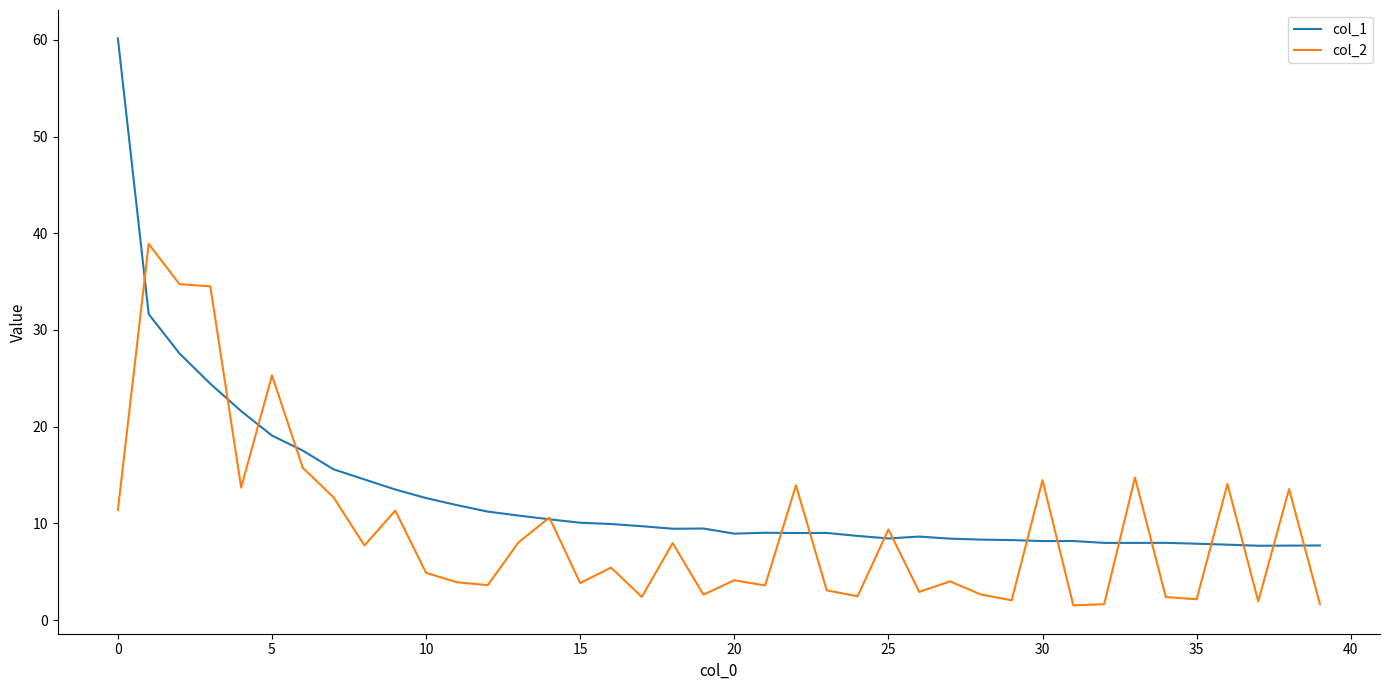

Which series has the widest spread of values?

col_1